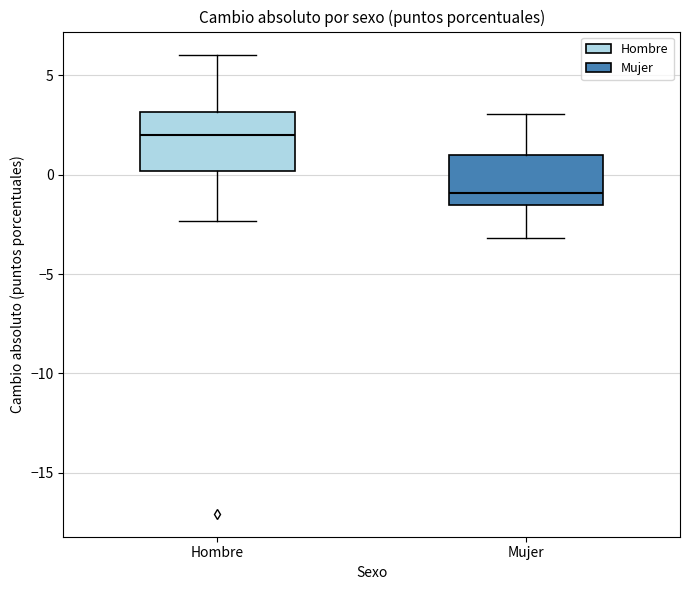

Which box has the highest median line?

Hombre